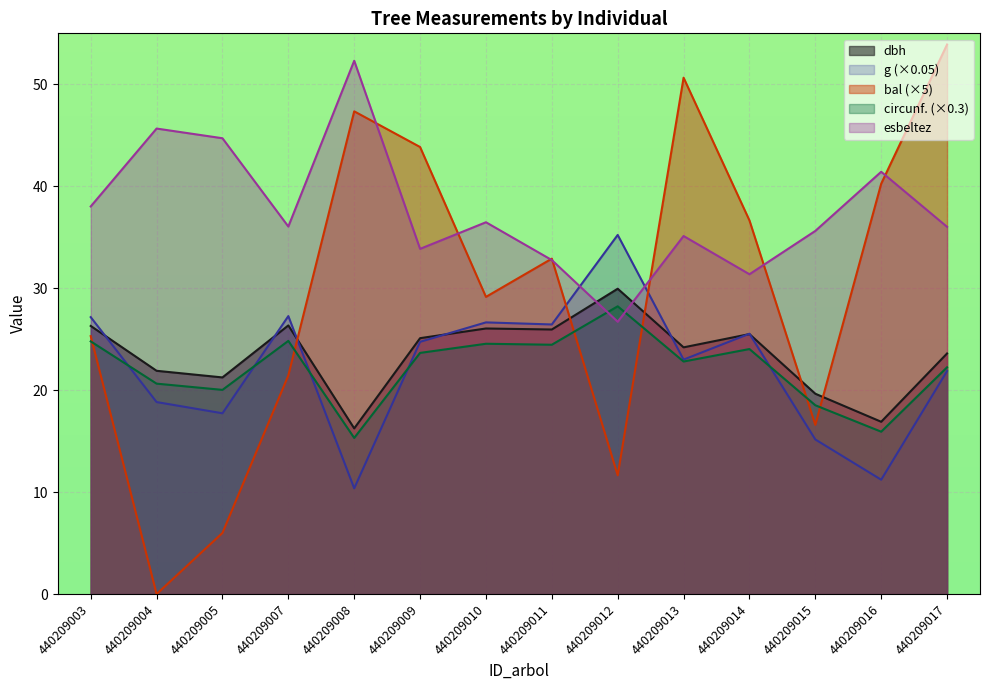

Count the number of categories in the chart.

14